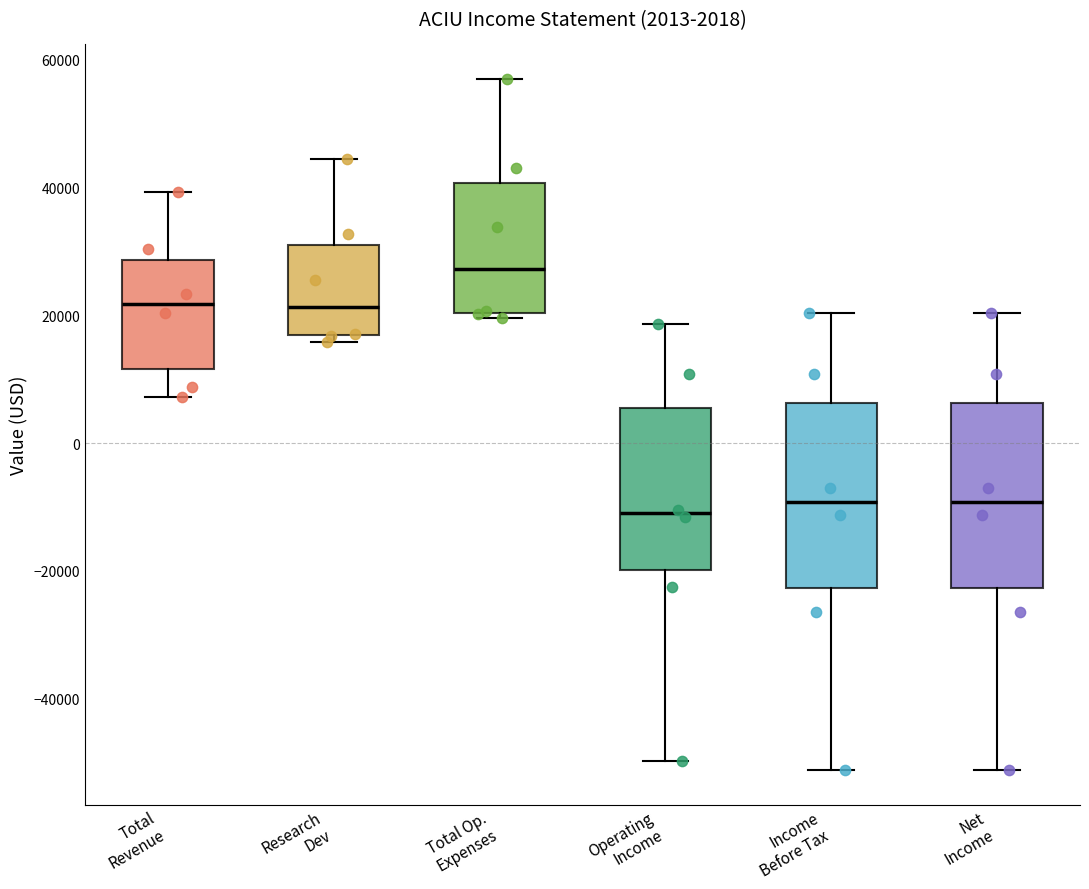

Which box's median line is the highest?

Total Op. Expenses